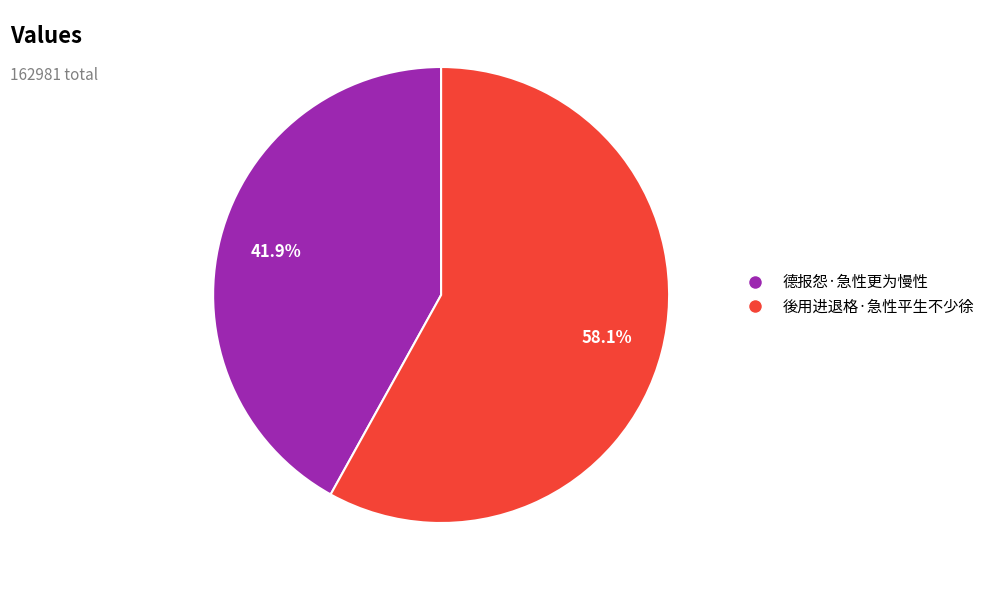

To the nearest percent, what is the difference between the largest and smallest slice percentages?

16%